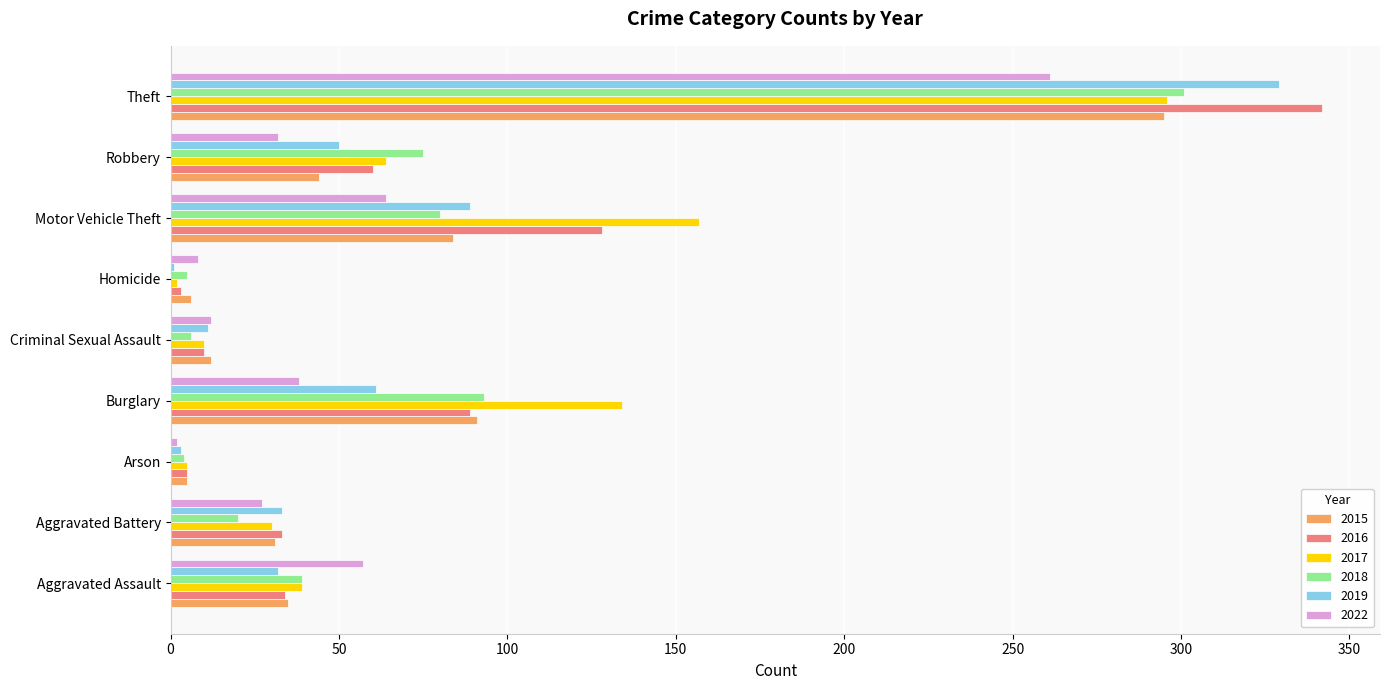

What is the maximum value shown in the chart?

342